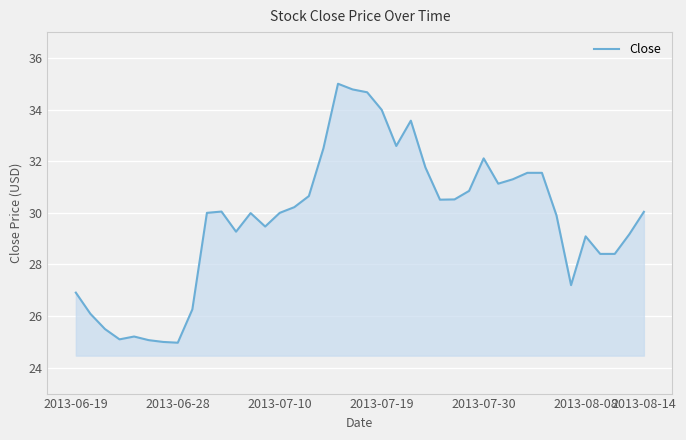

What is the difference between the maximum and minimum values?

10.0